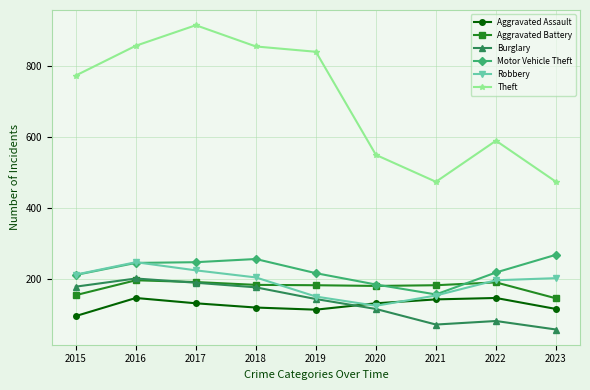

What is the greatest value displayed?

916